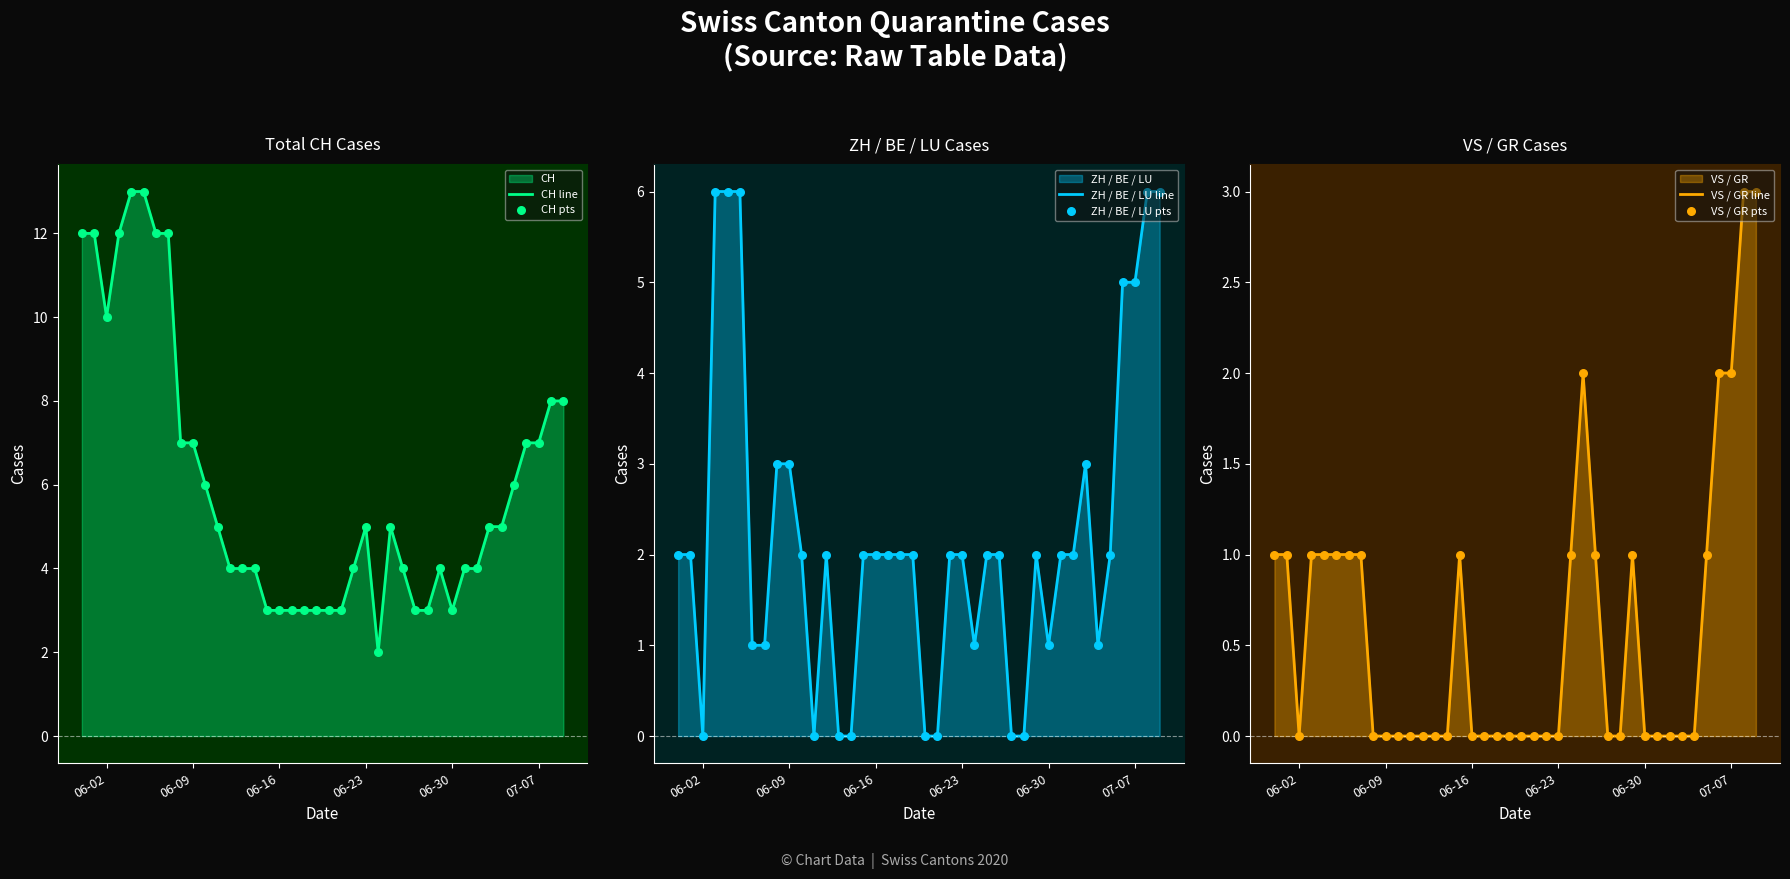

What are all the series names shown in the legend?

CH line, CH pts, ZH / BE / LU line, ZH / BE / LU pts, VS / GR line, VS / GR pts